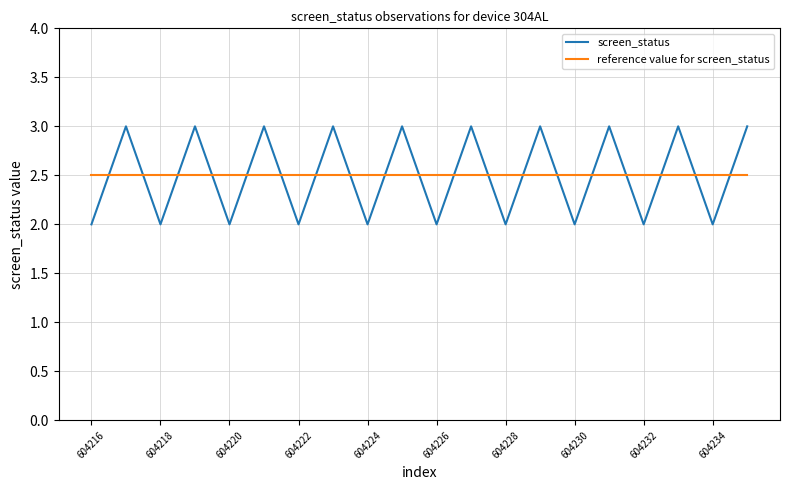

How many times do reference value for screen_status and screen_status cross each other?

19